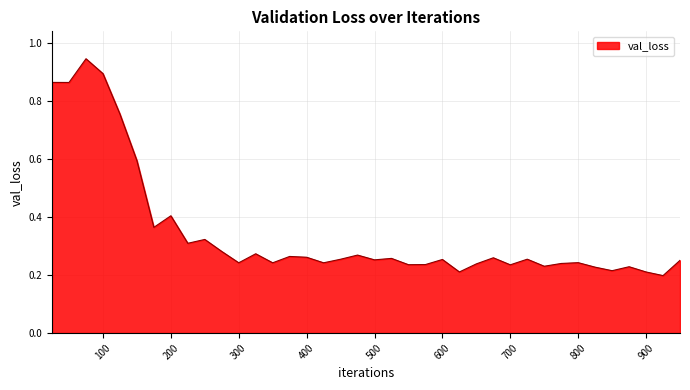

What is the difference between the maximum and minimum values?

0.7